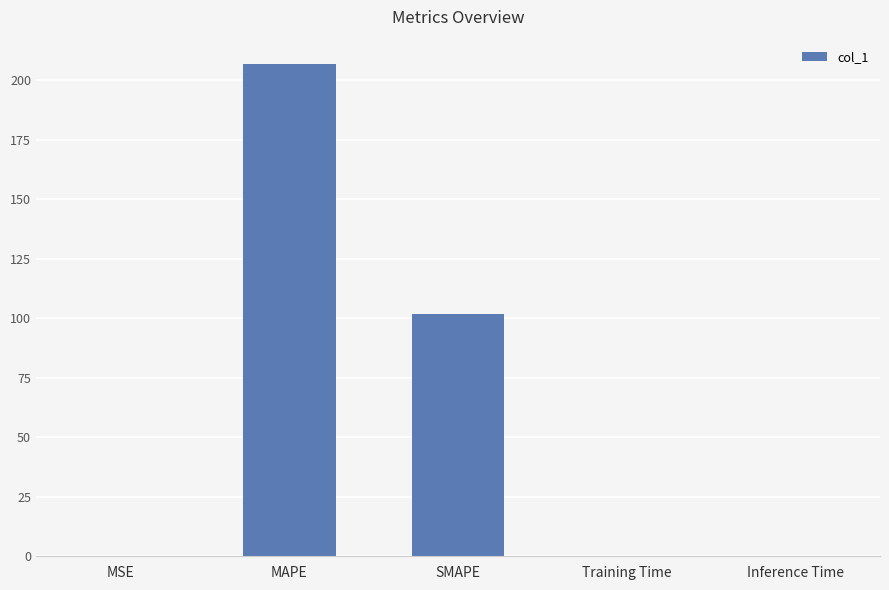

How many distinct data groups are displayed?

1